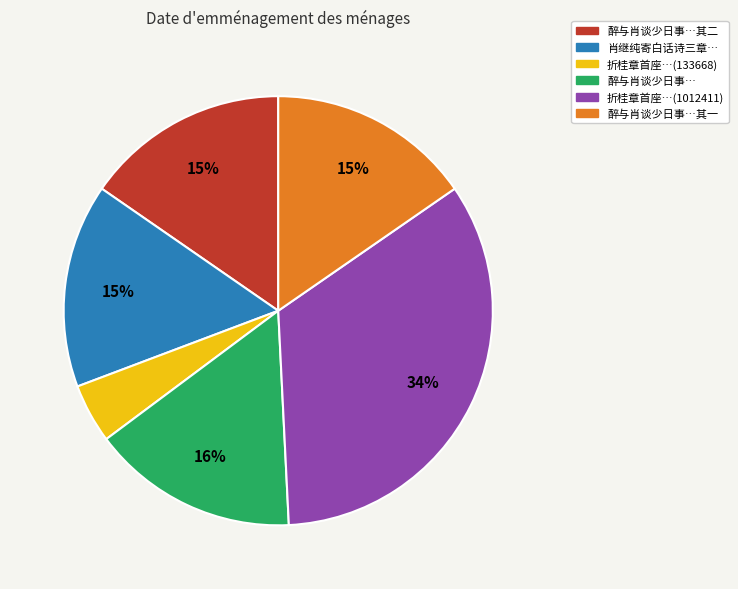

What is the smallest slice in the pie chart?

折桂章首座…(133668)